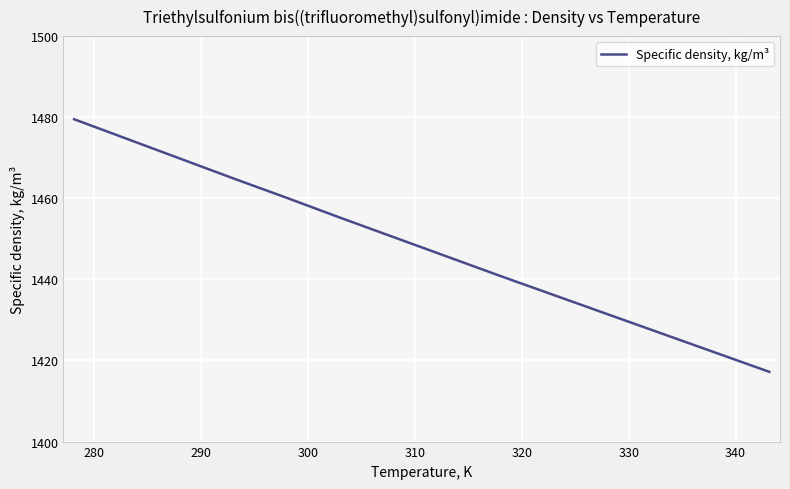

True or false: the data has more than 1 interior local peaks.

False